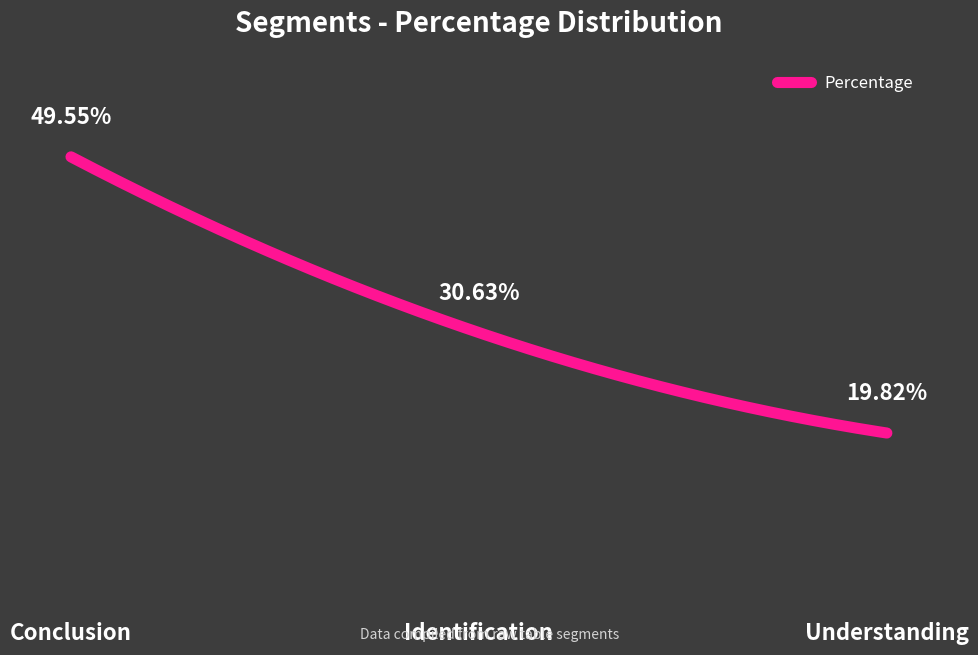

At which label does the data first exceed 30?

Conclusion